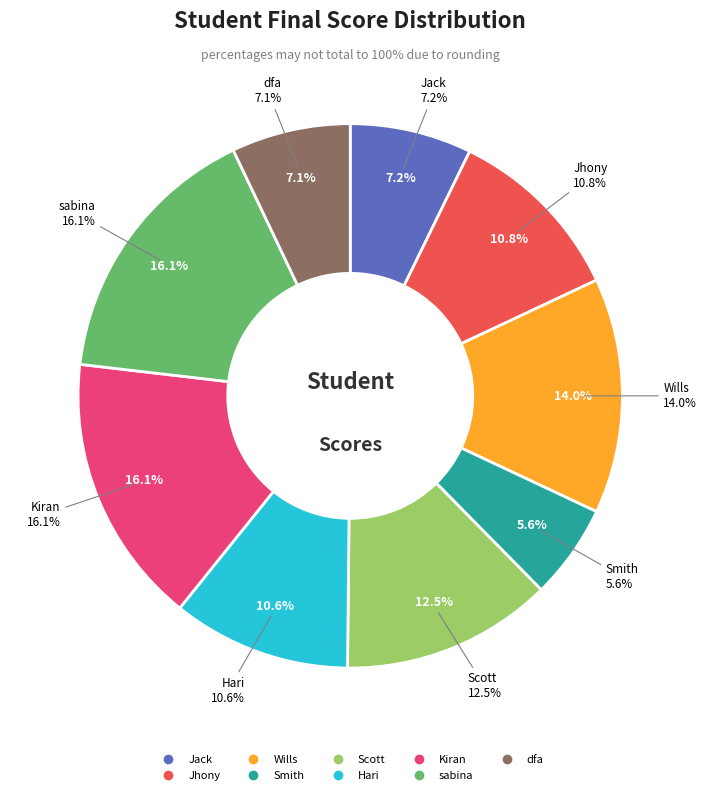

Which category has the biggest portion of the pie?

Kiran